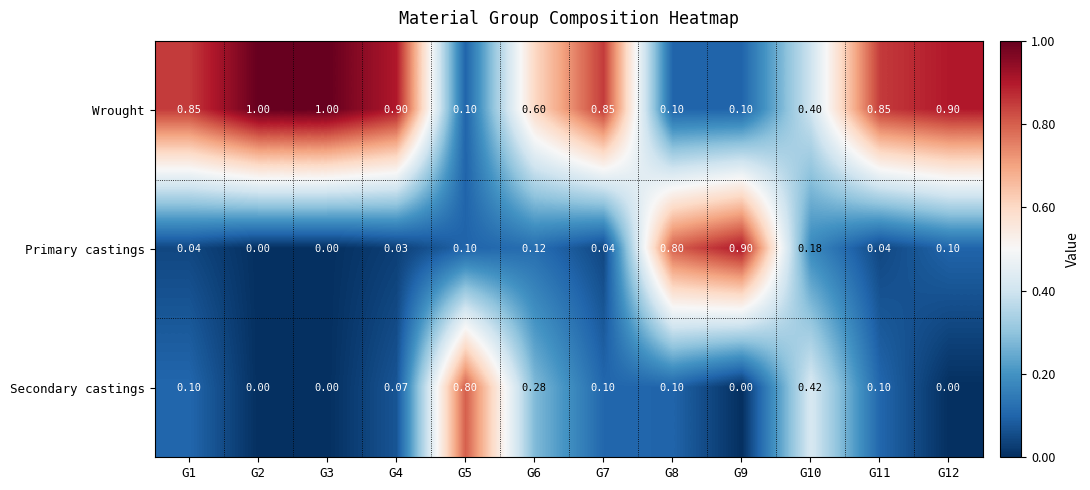

List the series in order of their peak value, highest first.

Wrought, Primary castings, Secondary castings